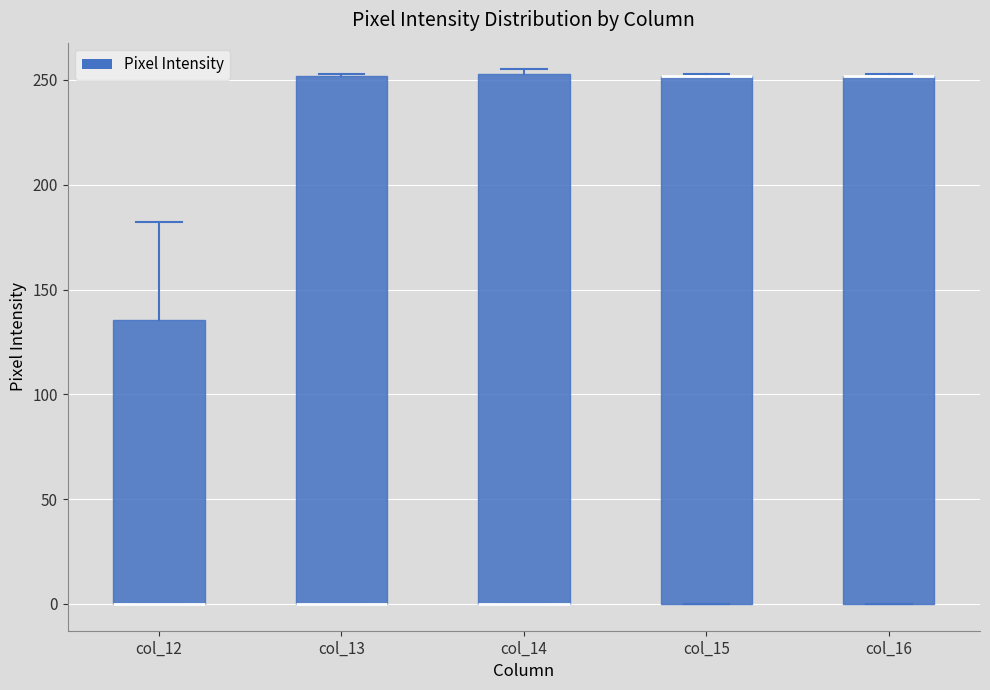

Reading left to right, read every box against the y-axis: the position of its median line, the range the box covers, and the ends of its whiskers. The values are not printed on the chart, so give them approximately, as read against the axis.

col_12: median 0 (drawn on the box's lower edge), box 0 to 135, whiskers 0 to 180
col_13: median 0 (drawn on the box's lower edge), box 0 to 250, whiskers 0 to 255
col_14: median 0 (drawn on the box's lower edge), box 0 to 255, whiskers 0 to 255 (just above the box's upper edge)
col_15: median 250 (drawn on the box's upper edge), box 0 to 250, whiskers 0 to 255
col_16: median 250 (drawn on the box's upper edge), box 0 to 250, whiskers 0 to 255